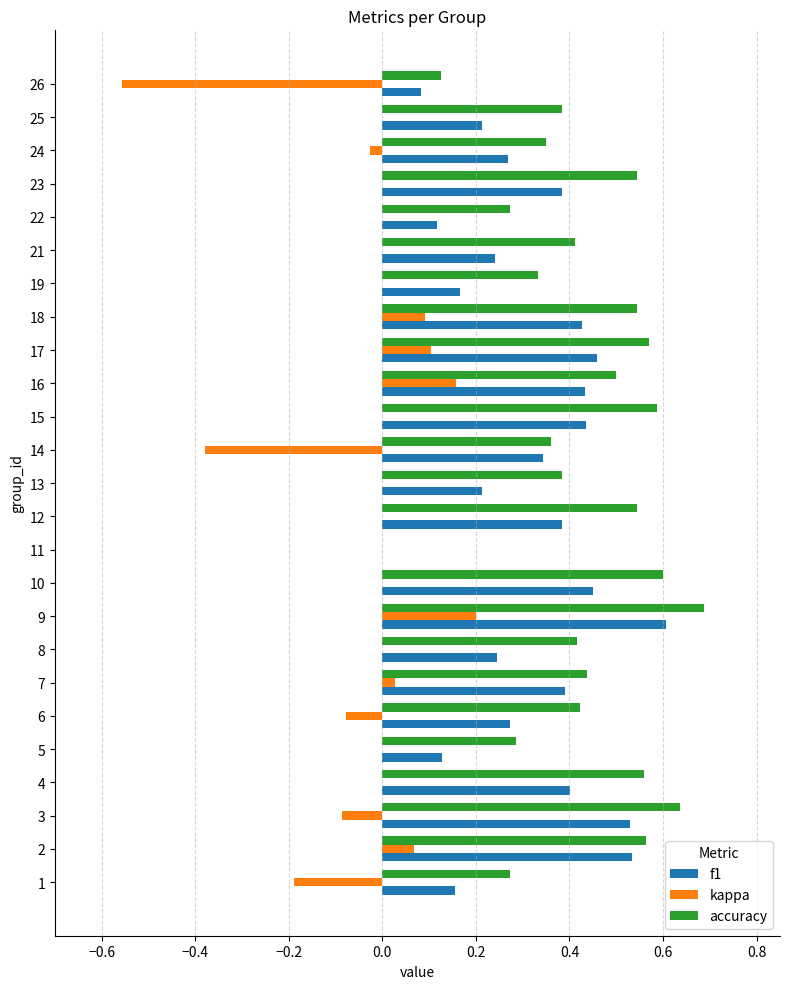

Between 10 and 21, which series saw the biggest shift?

f1